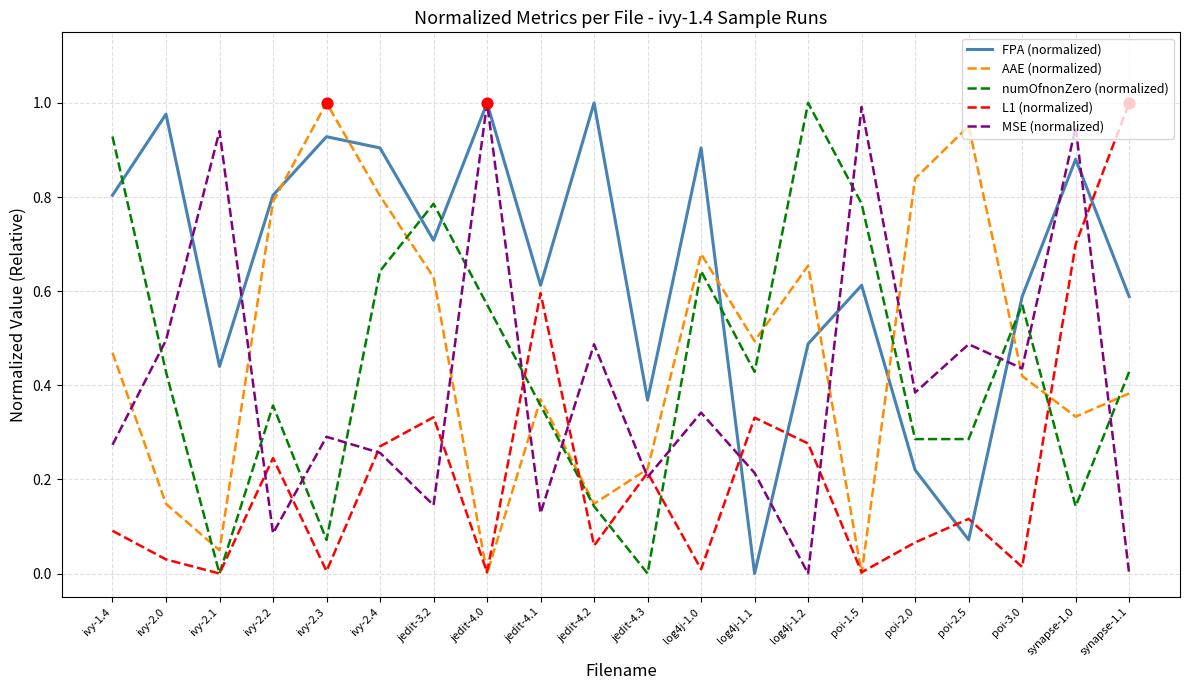

Which series changed the most between jedit-4.1 and jedit-4.3?

L1 (normalized)